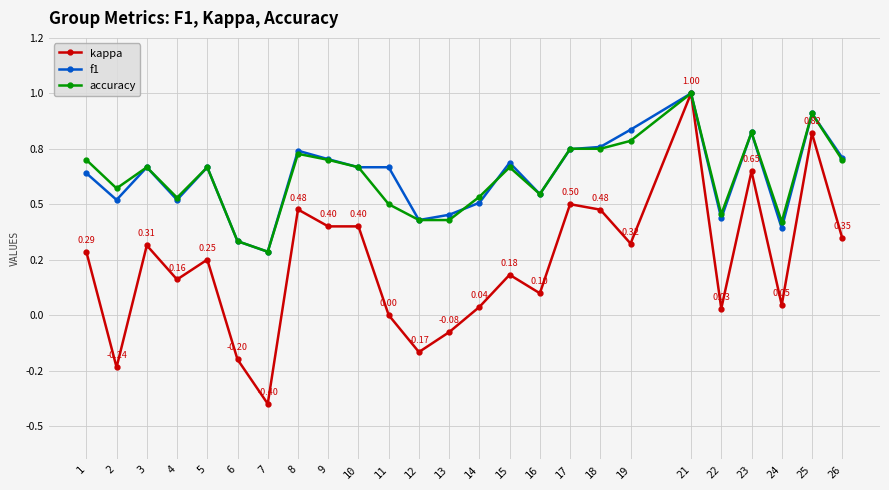

What are all the series names shown in the legend?

kappa, f1, accuracy